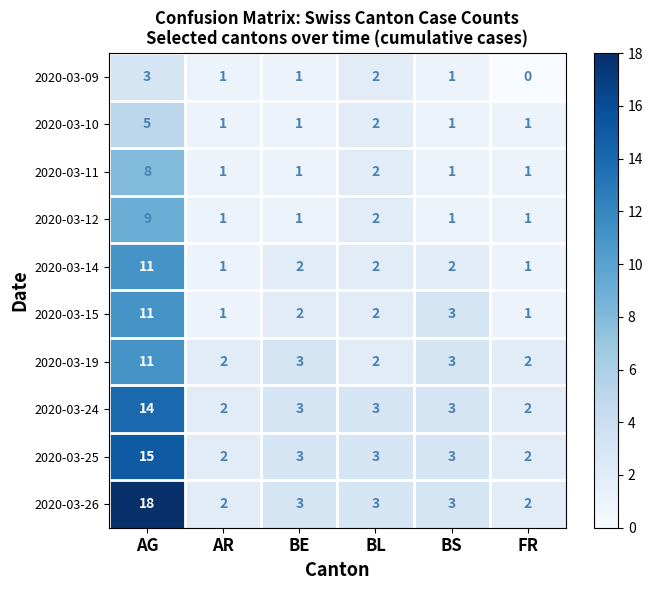

The 2020-03-10 series shows 2 at BL. True or false?

True